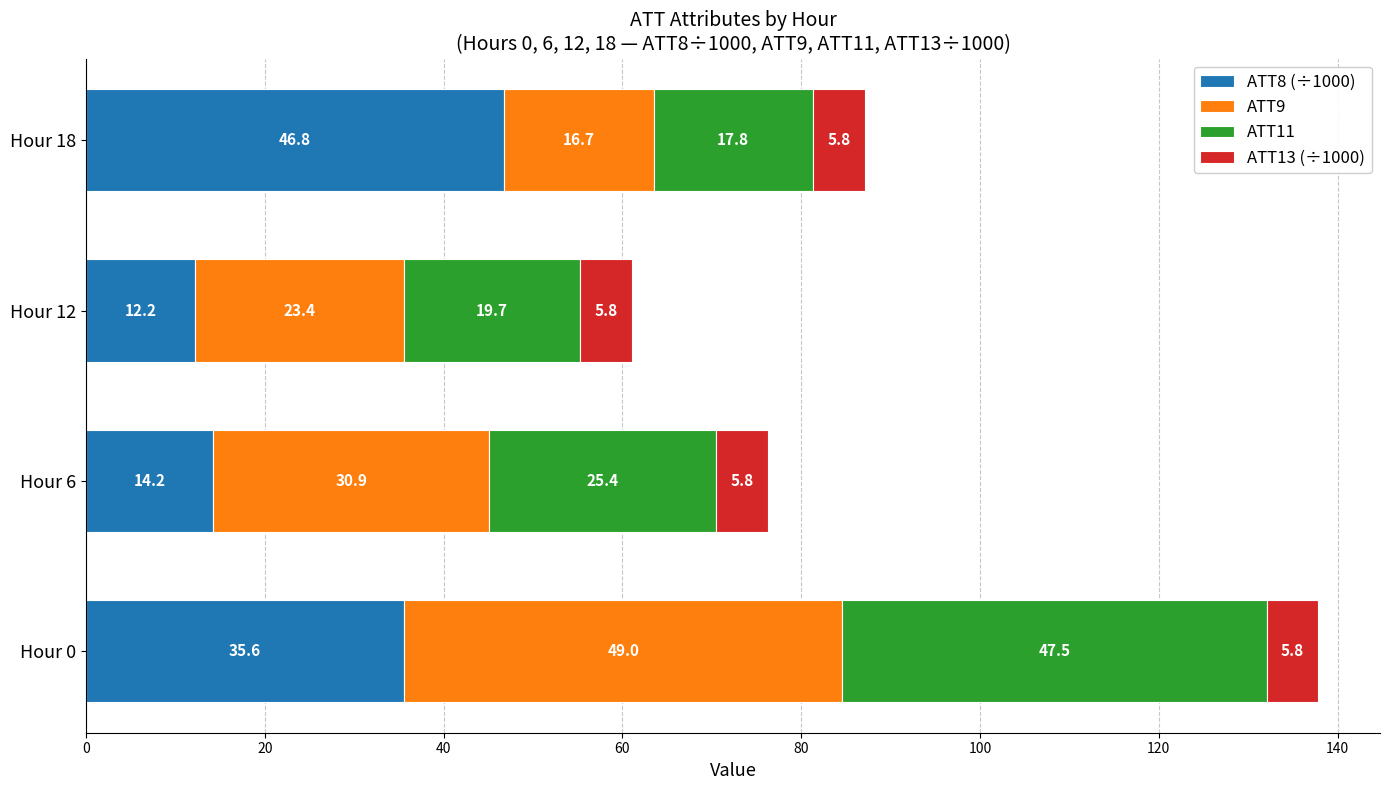

At which category is the sum across all series the highest?

Hour 0